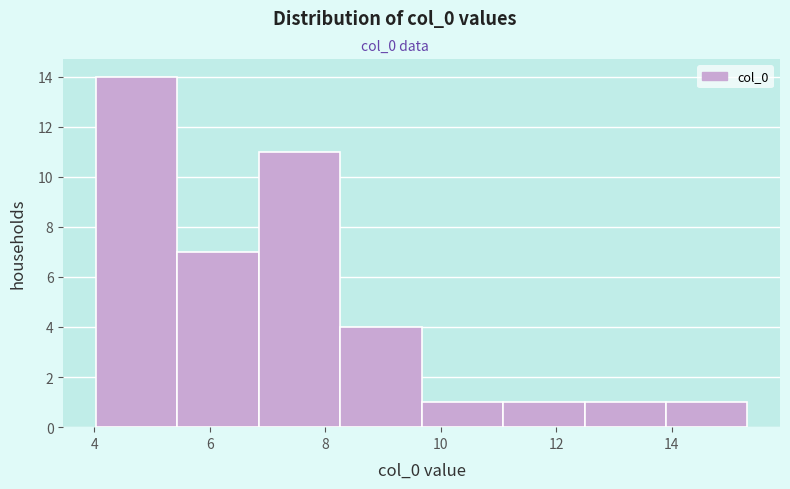

Which range on the x-axis has the tallest bar?

4.0 to 5.4